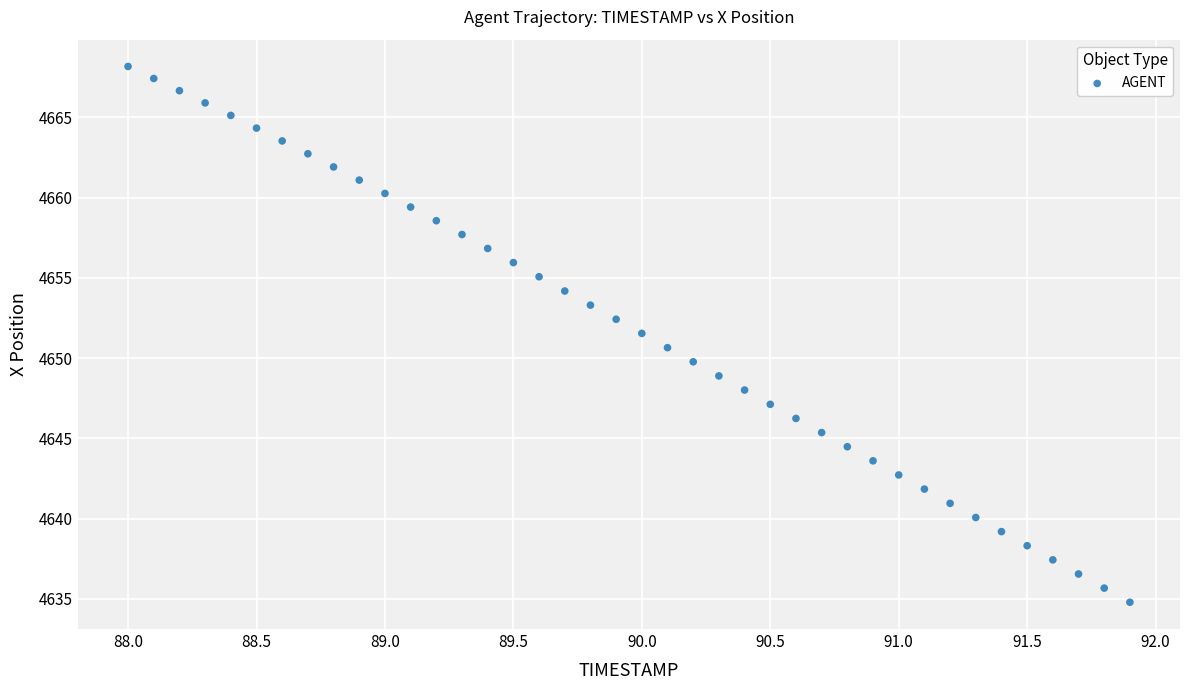

What is the range of Y values (max minus min)?

33.4